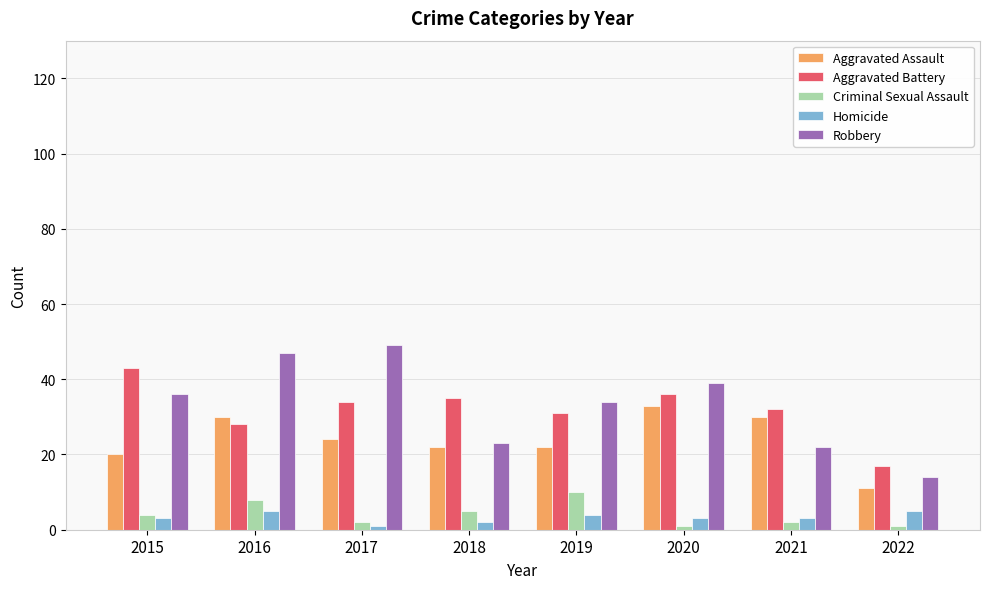

What is the value of the Homicide bar at the 2nd from the left?

5